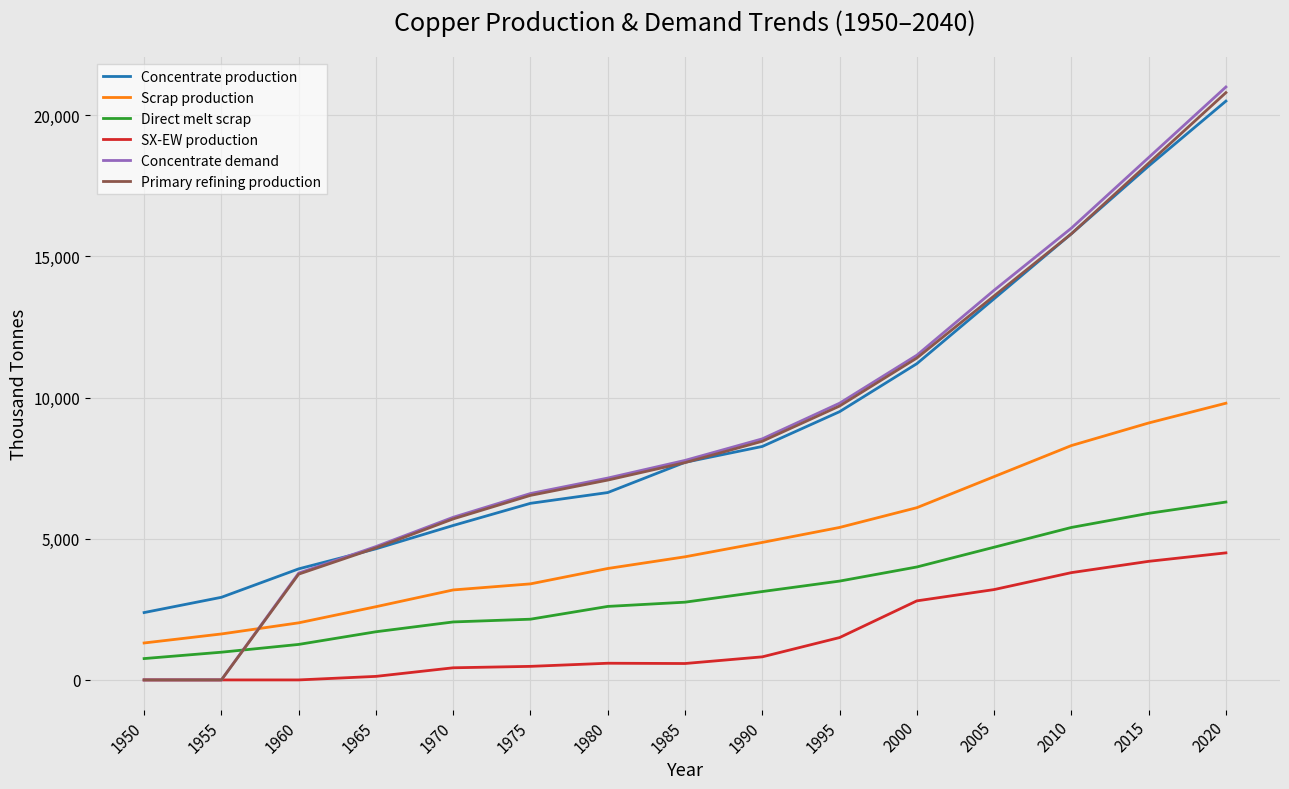

At which category is the sum across all series the highest?

2020